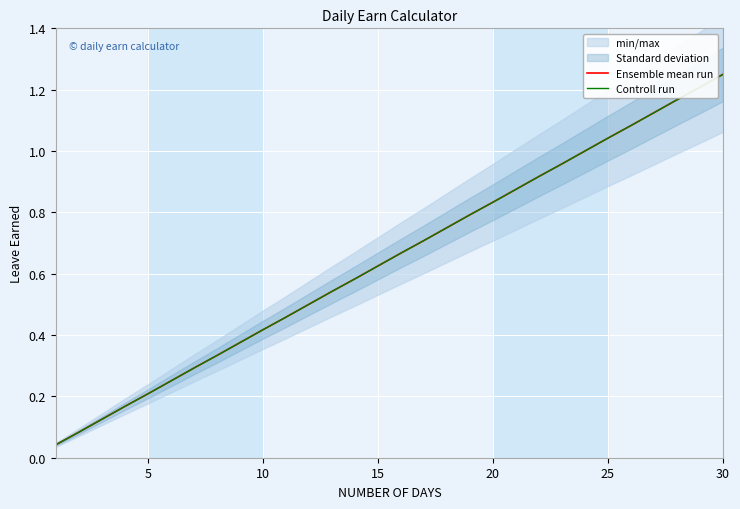

True or false: Controll run and Ensemble mean run cross at least once.

False